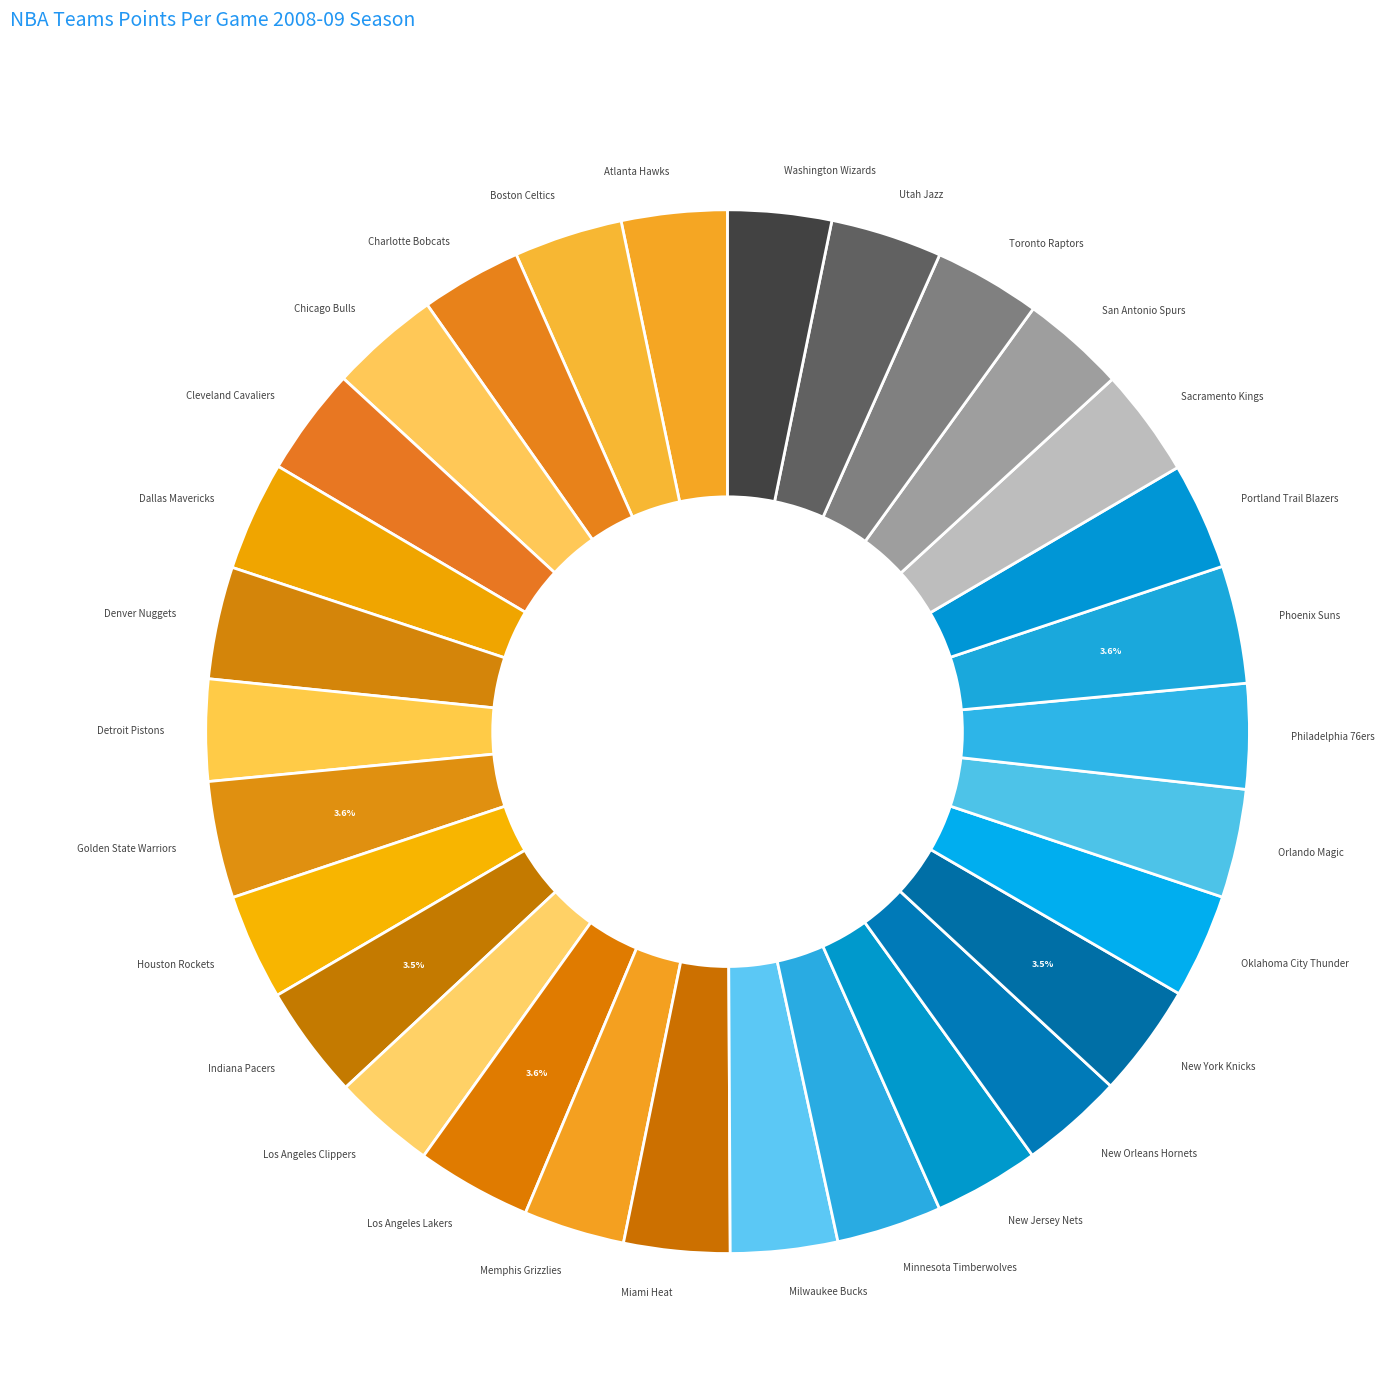

Count the number of slices in the pie.

30